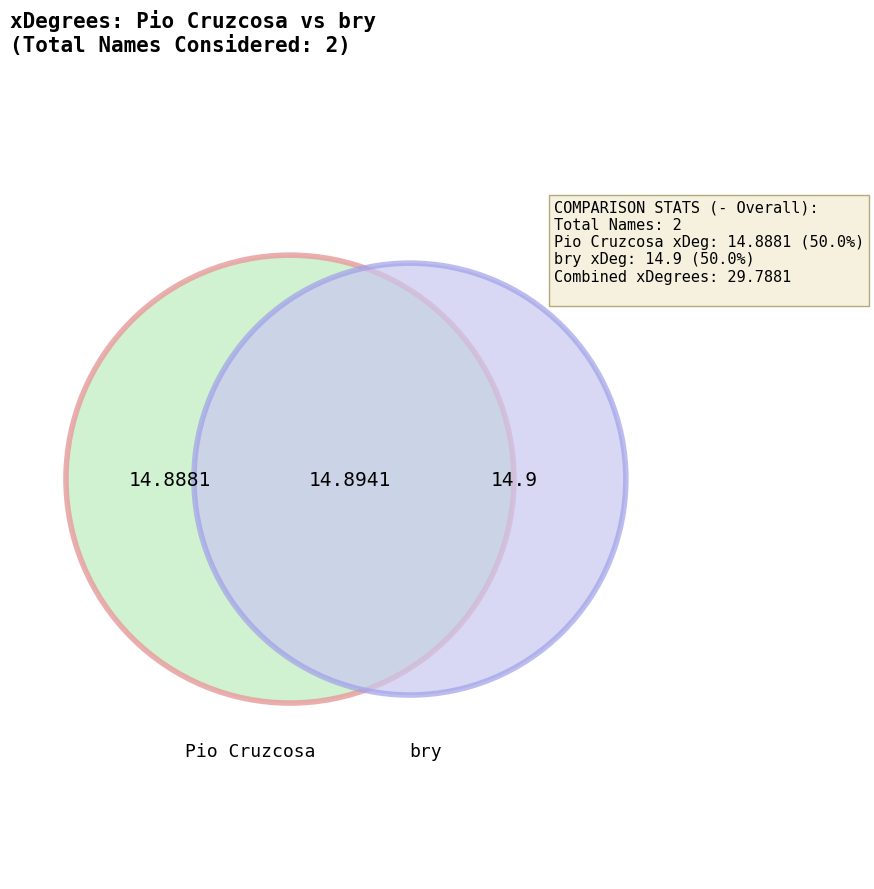

Which slice is the smallest?

Pio Cruzcosa